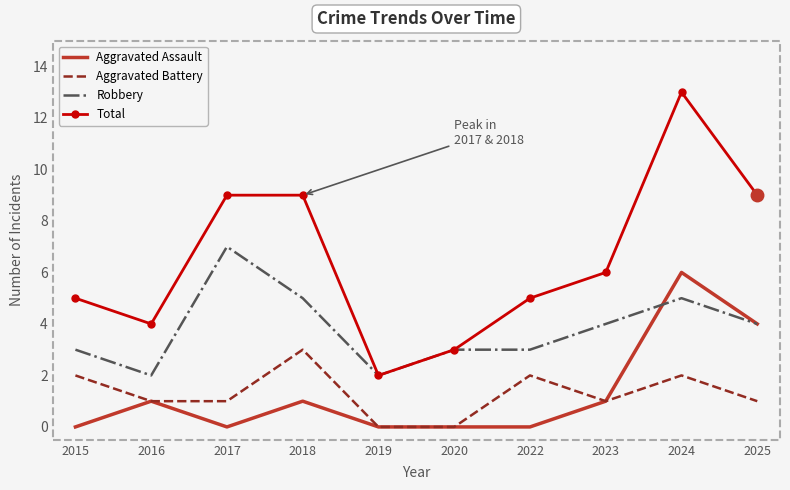

What is the greatest value displayed?

13